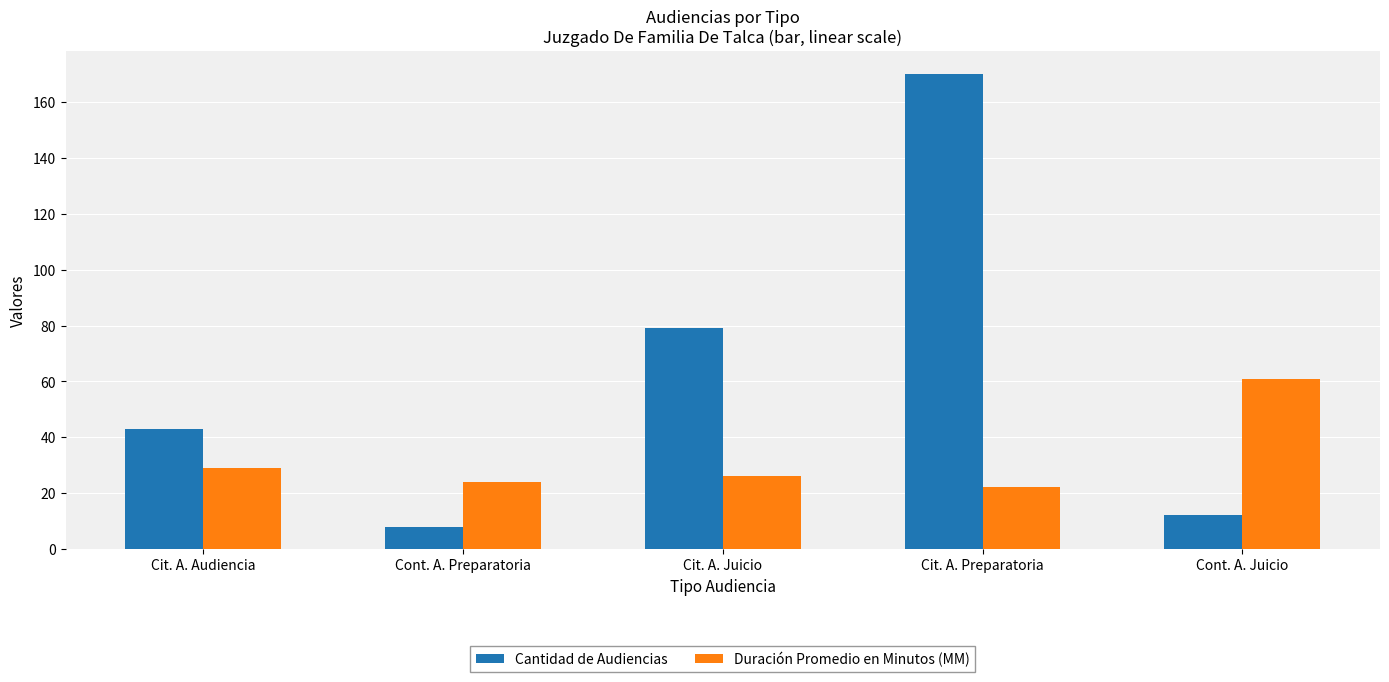

Rank the categories by Cantidad de Audiencias value from lowest to highest.

Cont. A. Preparatoria, Cont. A. Juicio, Cit. A. Audiencia, Cit. A. Juicio, Cit. A. Preparatoria